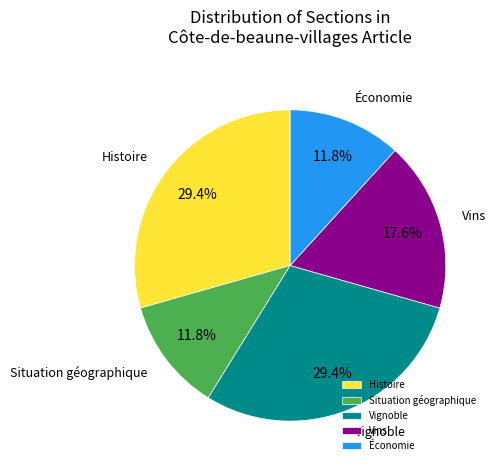

Between Situation géographique and Vignoble, which is larger?

Vignoble